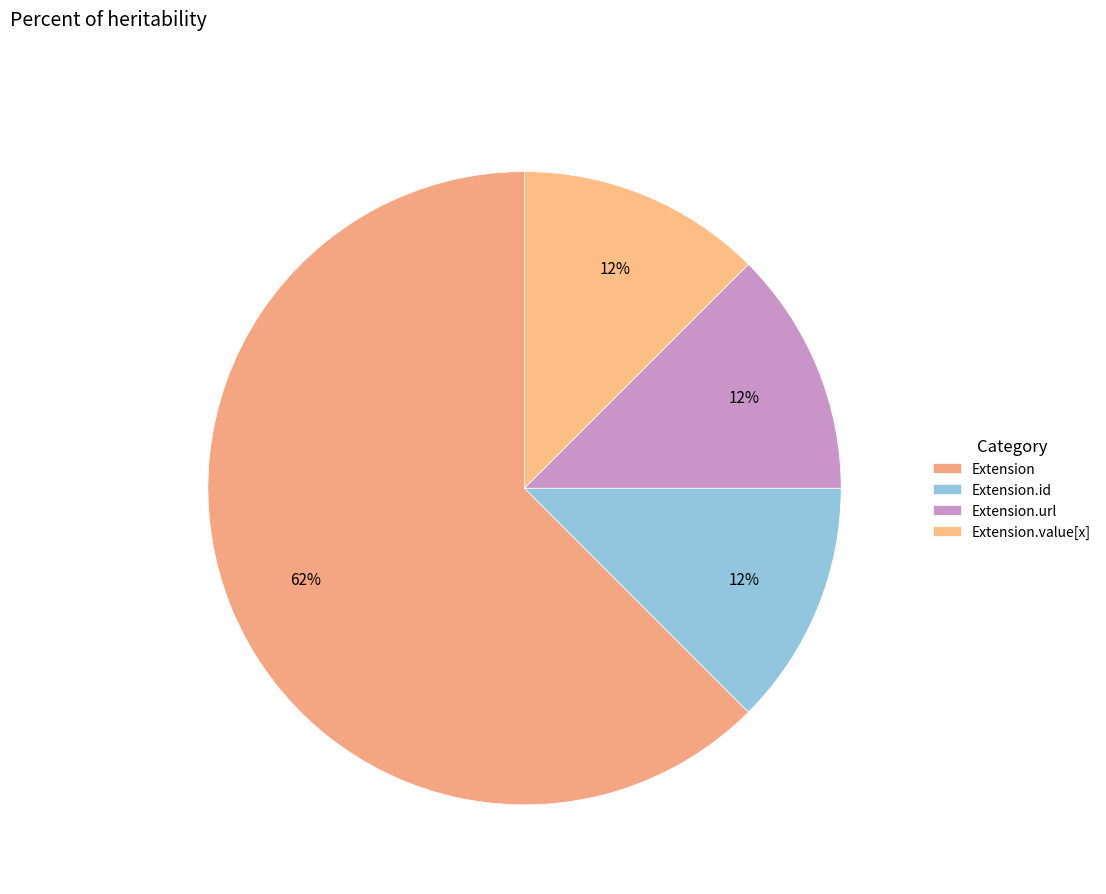

How many segments does this pie chart have?

4